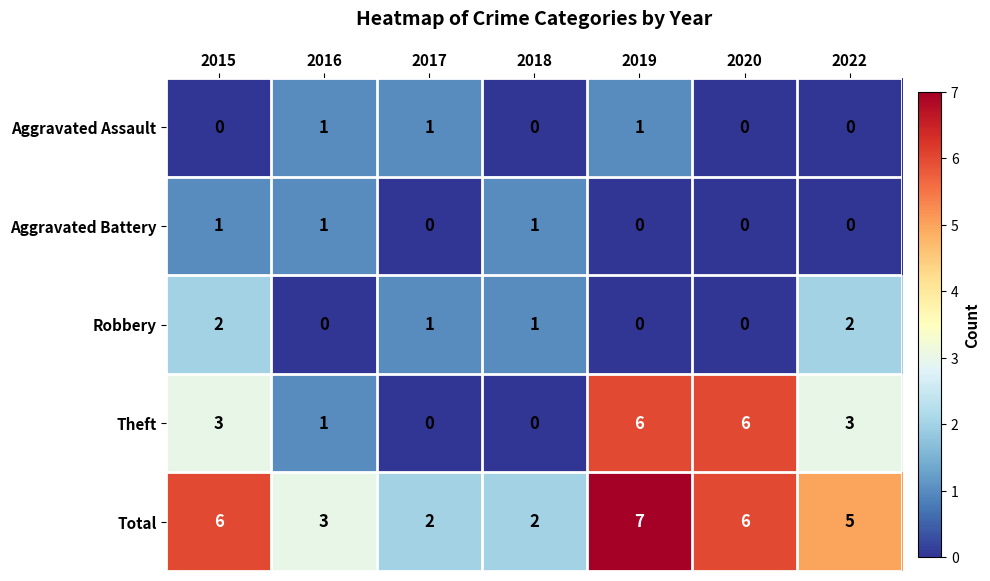

The value of Total at 2016 is 3. True or false?

True